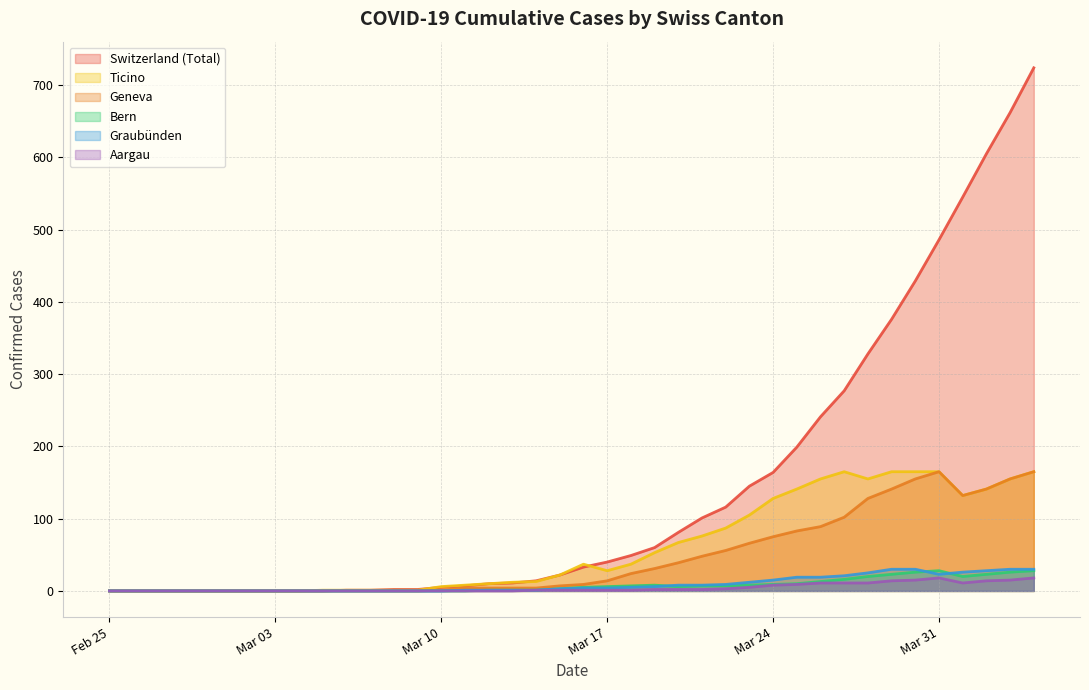

What is the maximum value for Aargau?

18